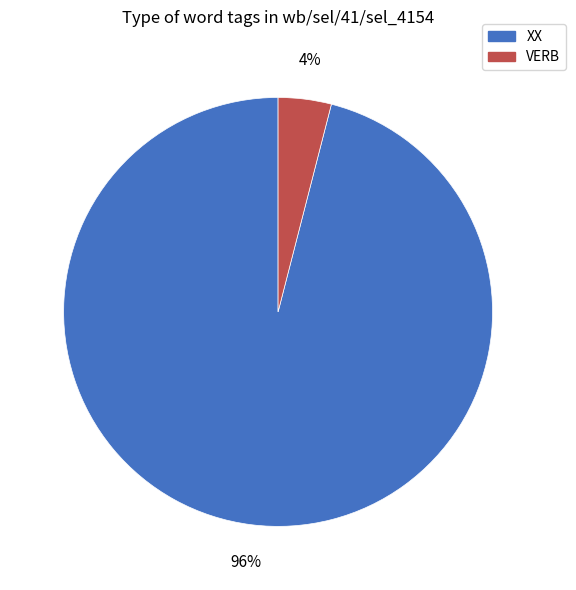

Rank the categories by value from lowest to highest.

VERB, XX